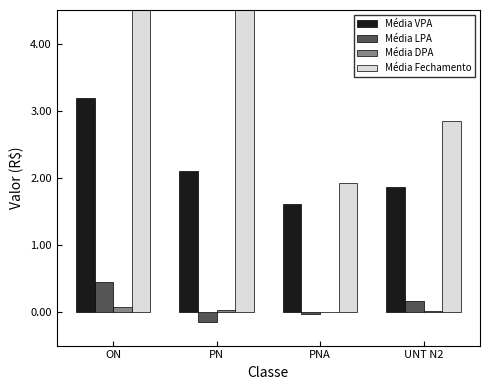

At which label does Média DPA reach its peak?

ON